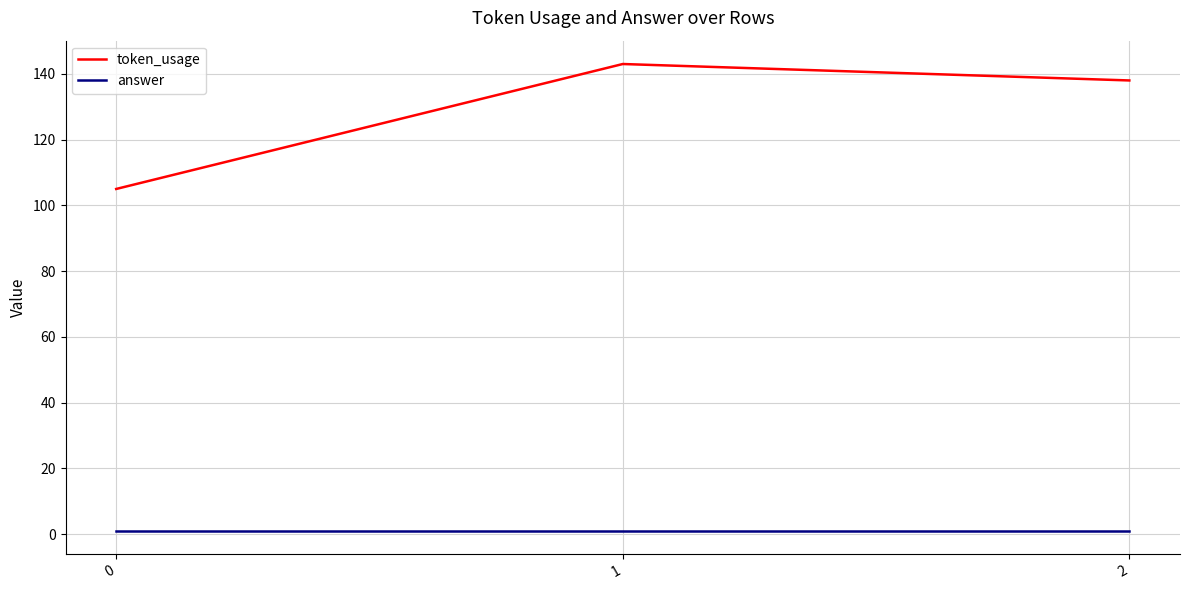

Reading right to left, what are all the values shown in this chart?

token_usage: 138	143	105
answer: 1	1	1